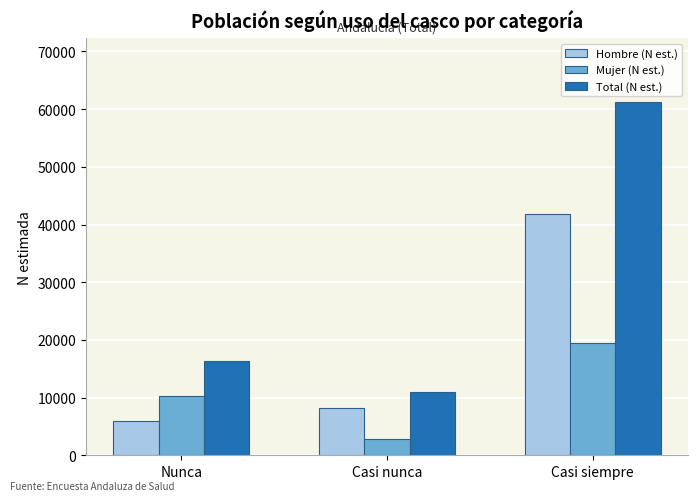

At which category does the chart reach its peak across all series?

Casi siempre